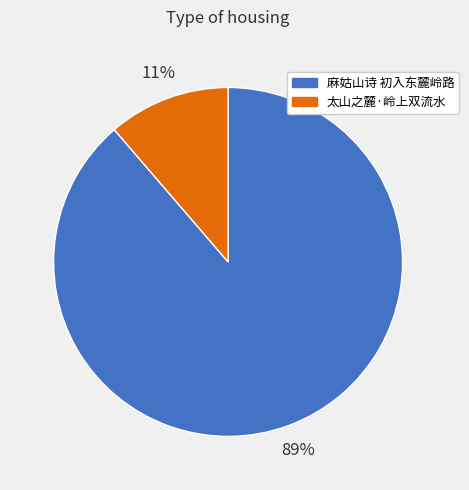

Is 麻姑山诗 初入东麓岭路 the majority of the pie?

Yes